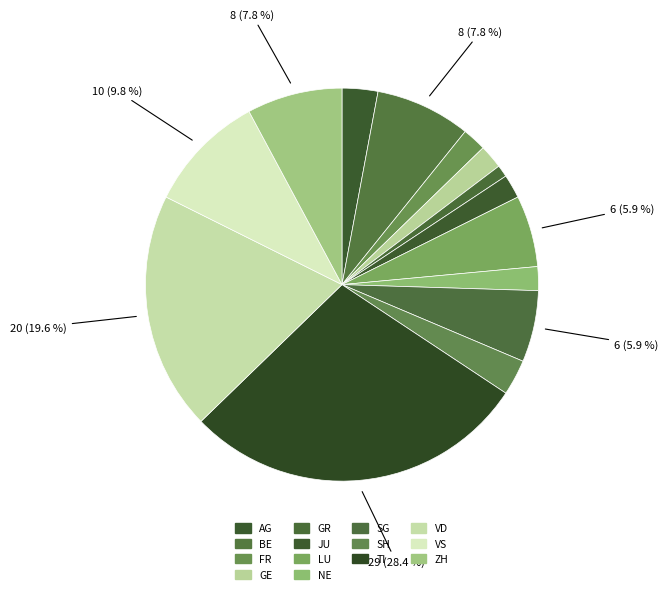

Which category has the smallest portion of the pie?

GR